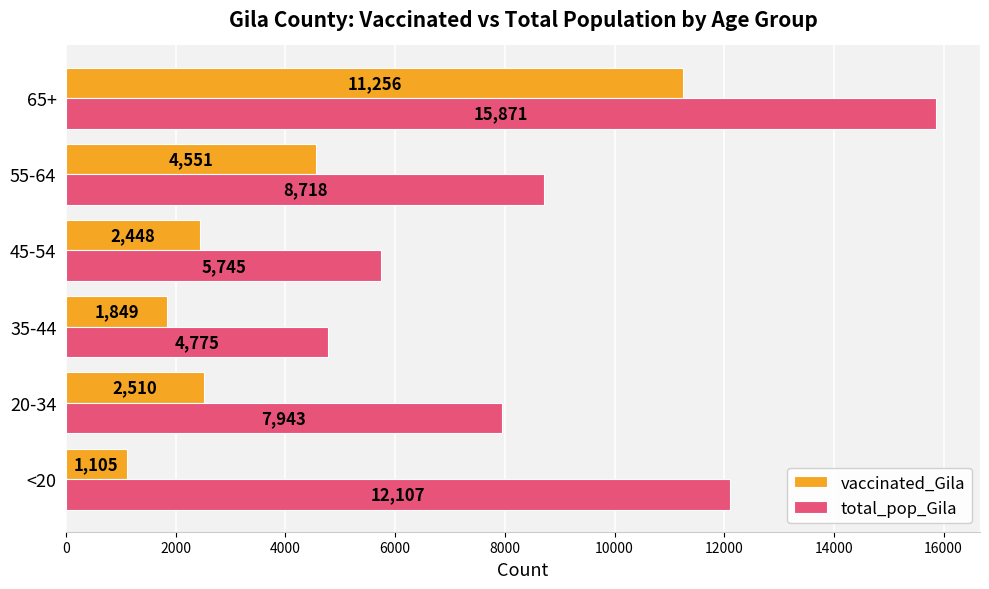

What is the difference between the vaccinated_Gila values at 35-44 and <20?

744